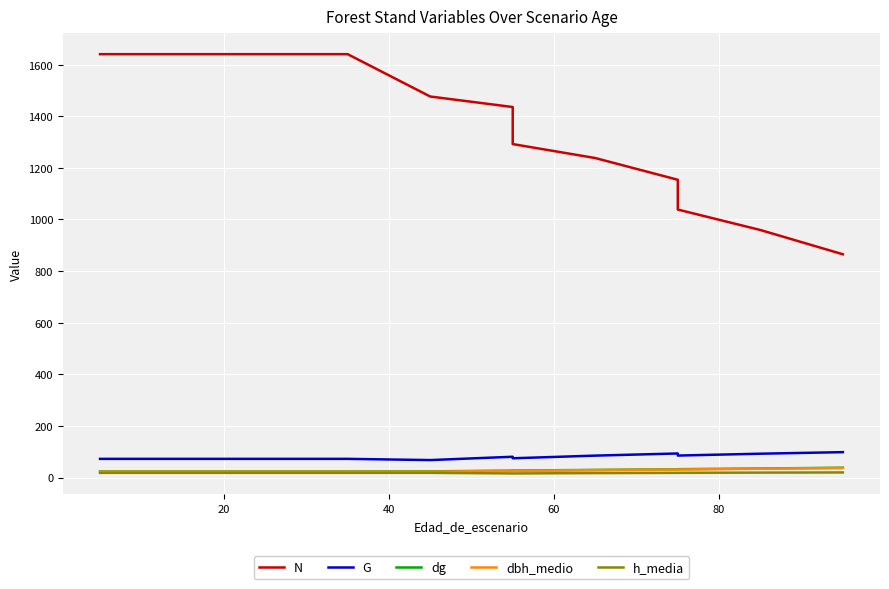

How many lines are shown in the chart?

5